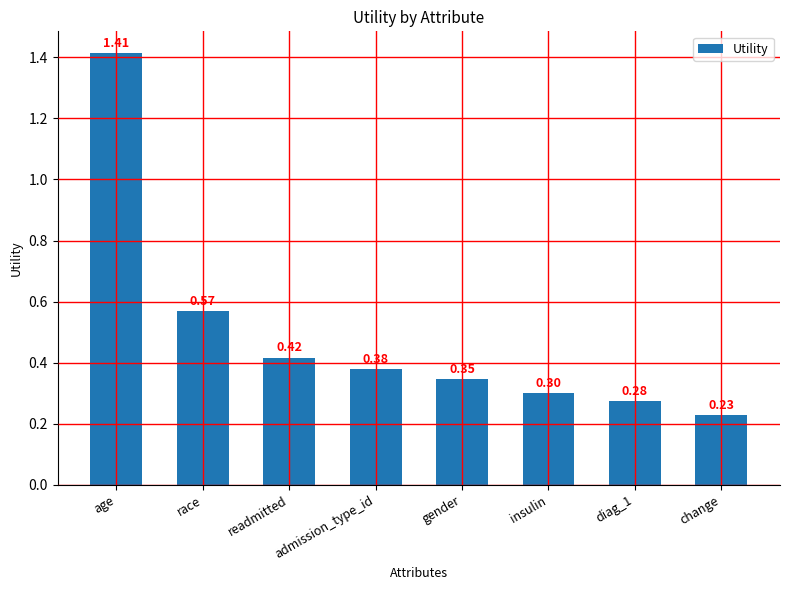

What is the average value?

0.5